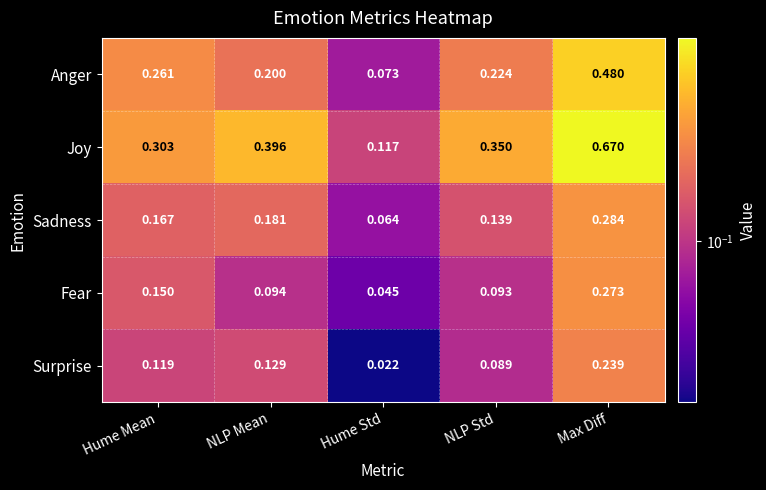

At which label is Fear closest to 0?

Hume Std